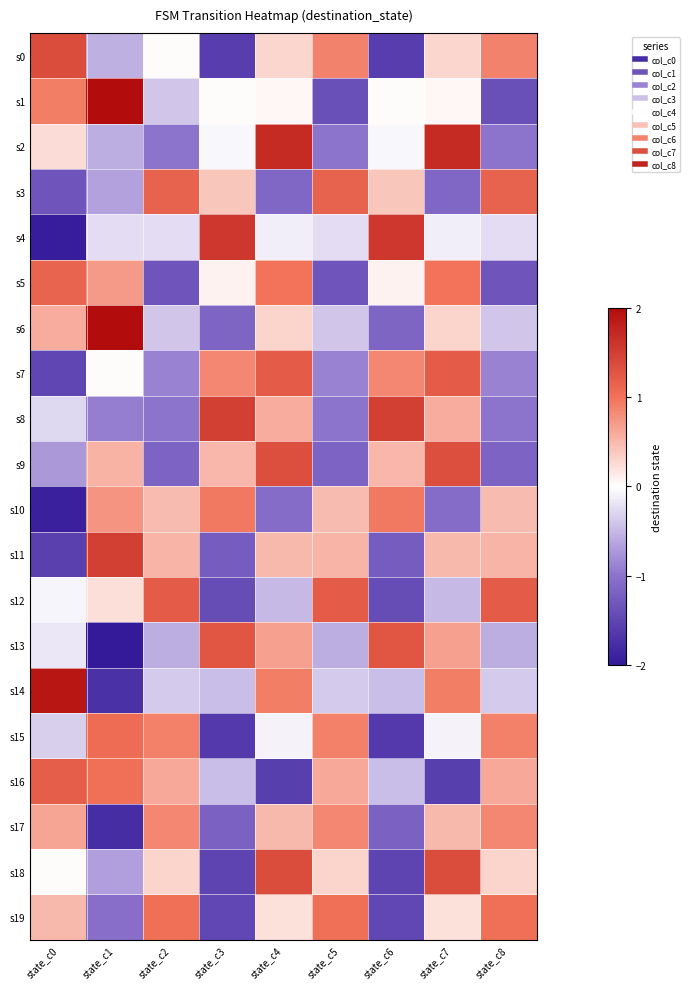

What is the smallest value displayed?

-2.0